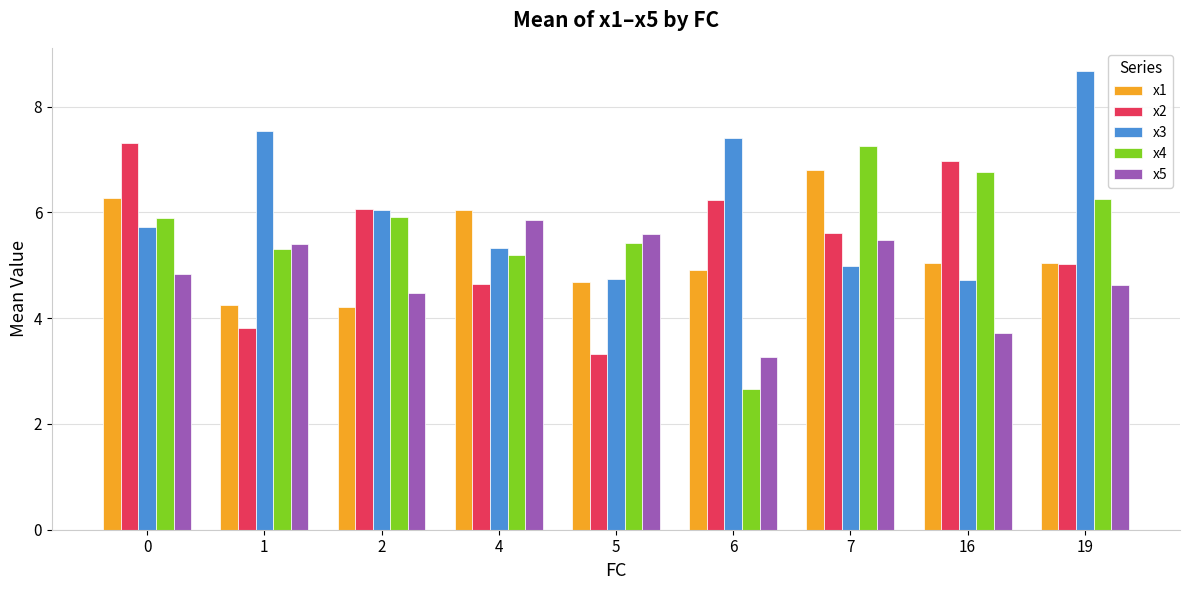

What is the sum of all x3 values?

55.2